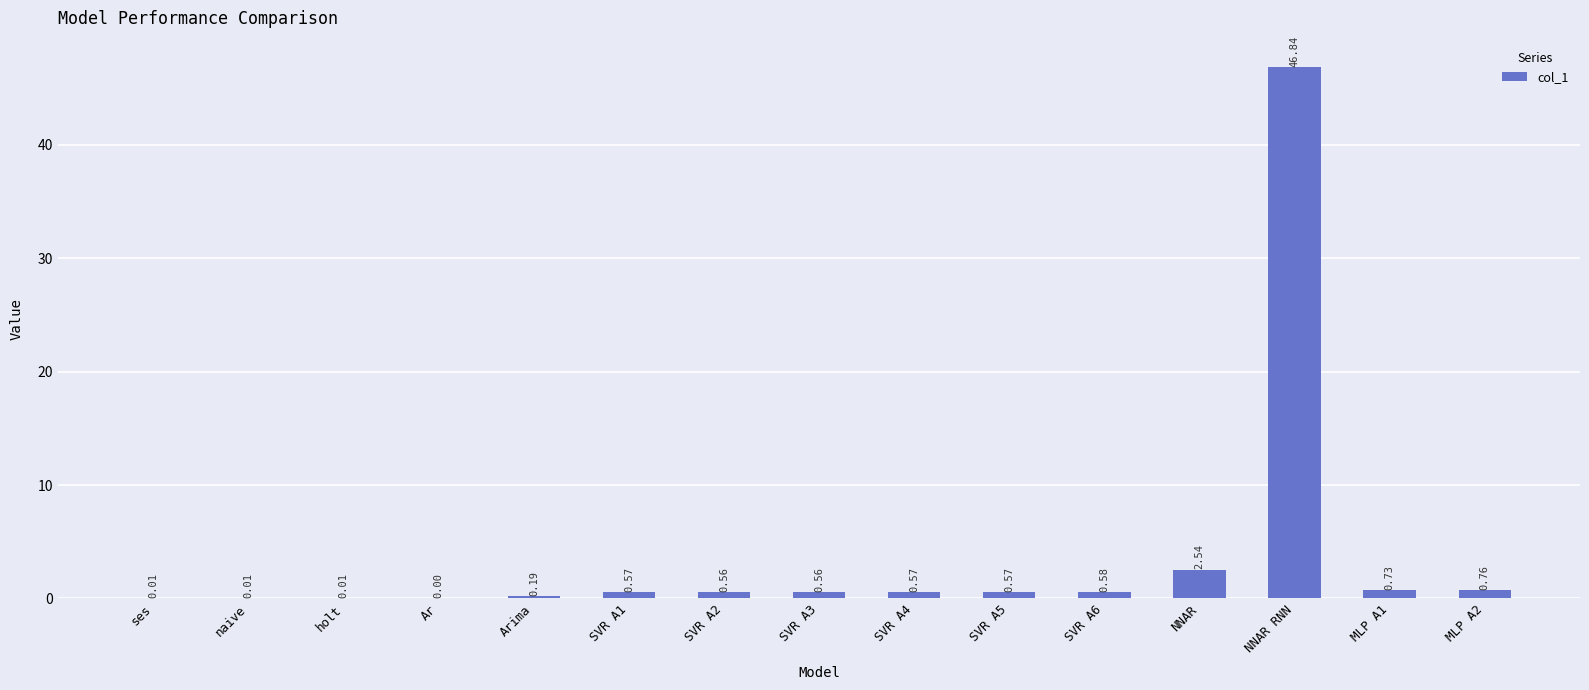

What is the change in value from Arima to SVR A4?

+0.4